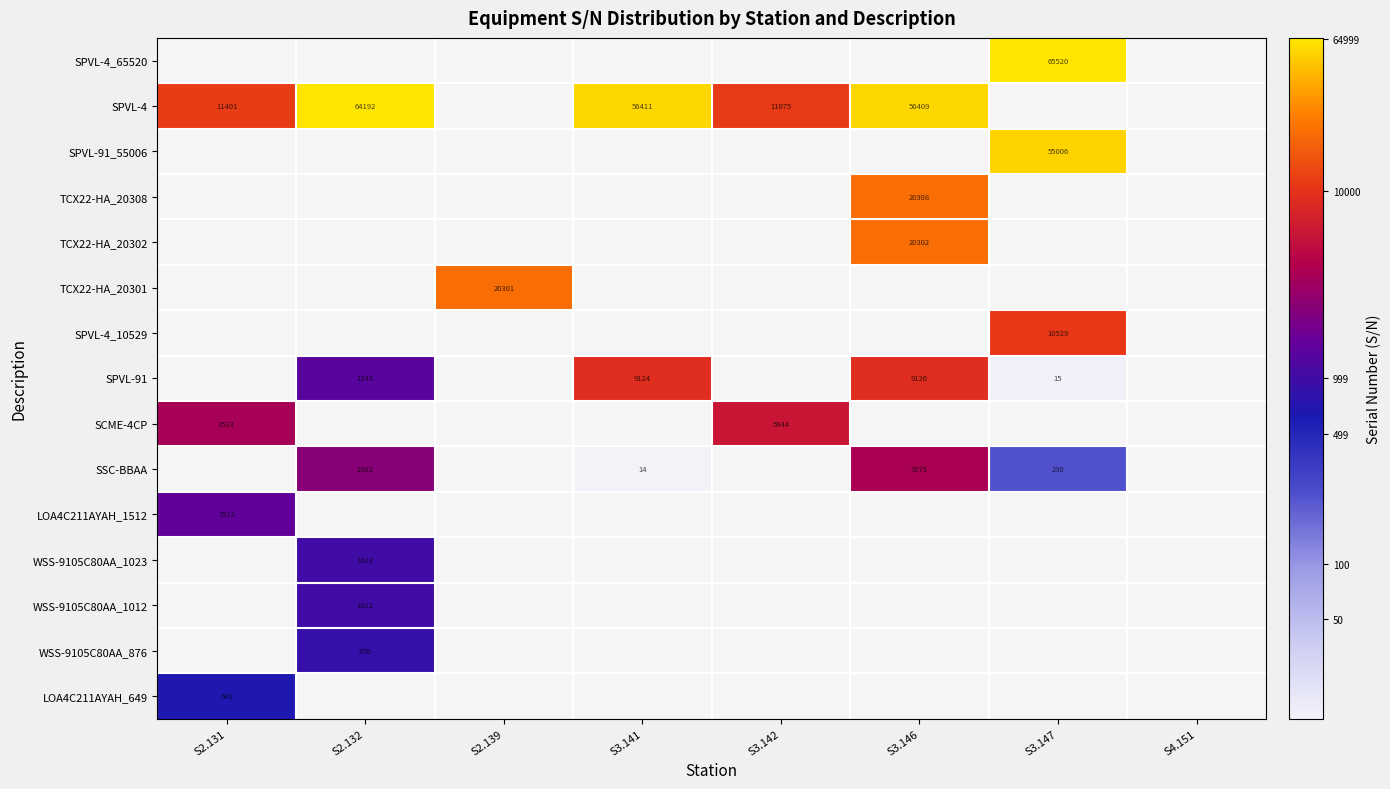

What is the minimum value shown in the chart?

2.7